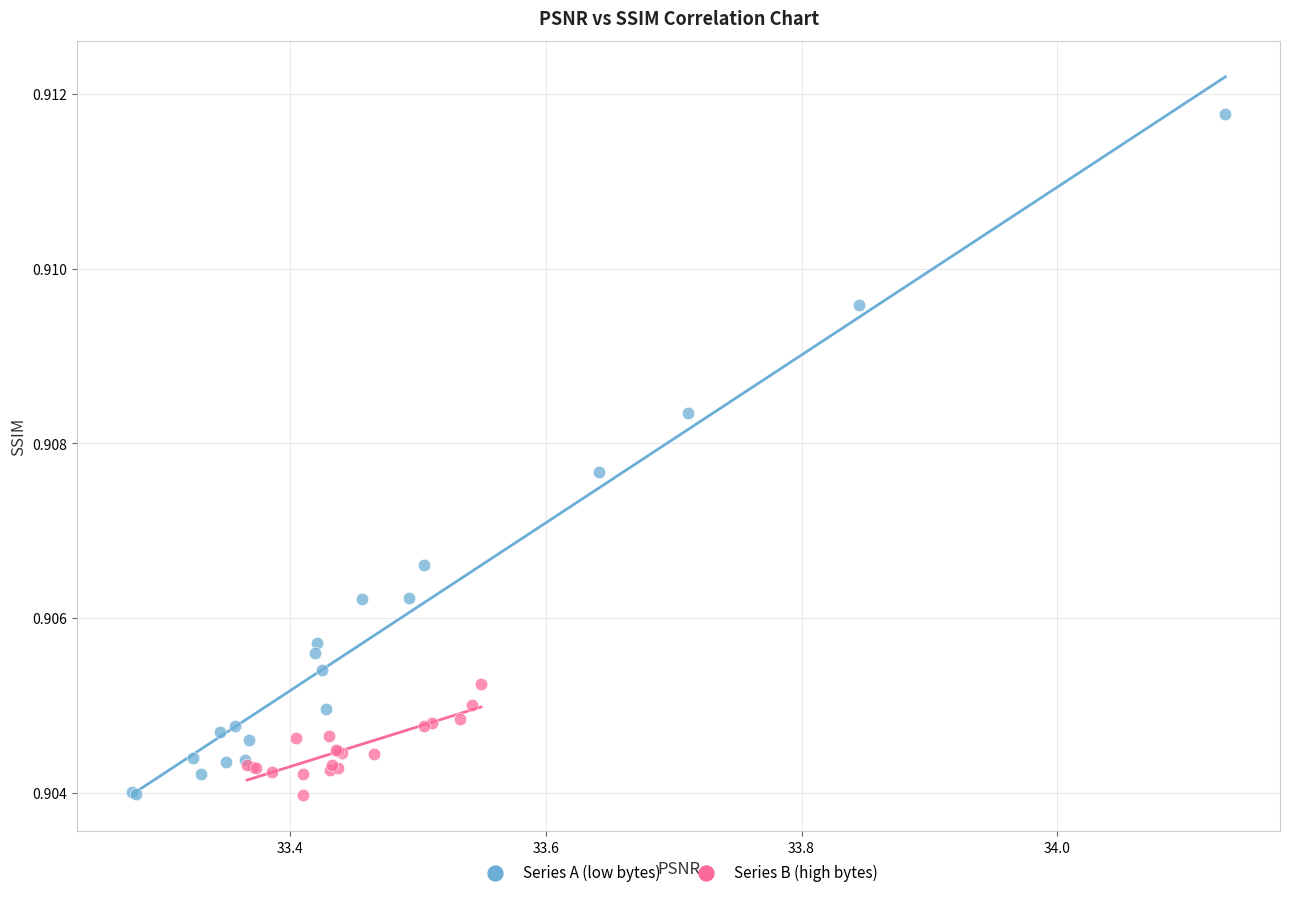

Which series reaches the maximum Y coordinate?

Series A (low bytes)